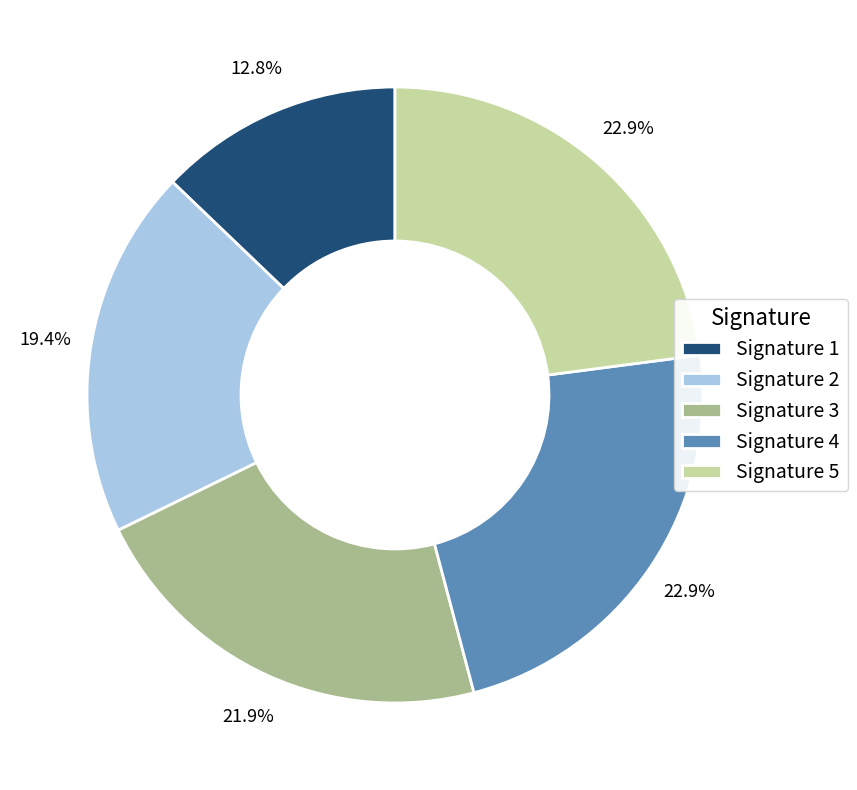

Is the sum of Signature 4 and Signature 5 greater than half?

No